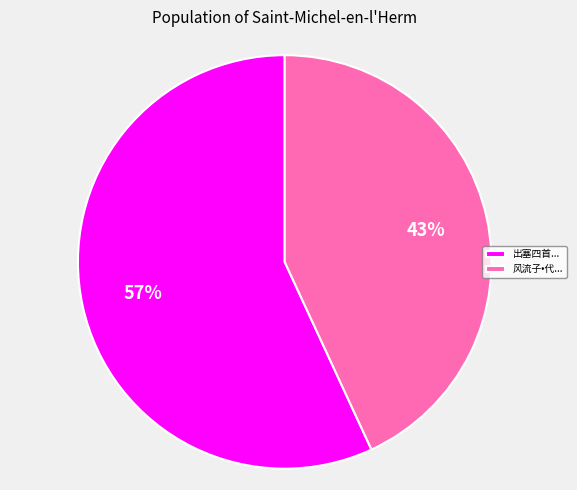

Which category has the biggest portion of the pie?

出塞四首...